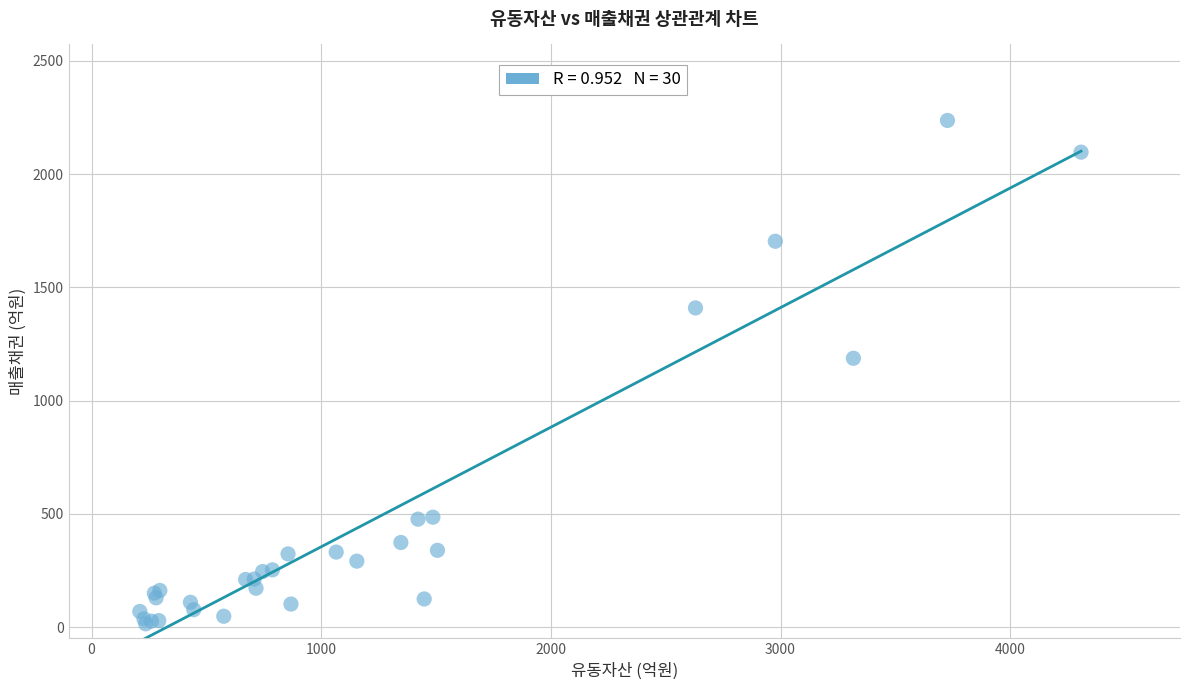

What Y value in the scatter plot is closest to 1125?

1187.1